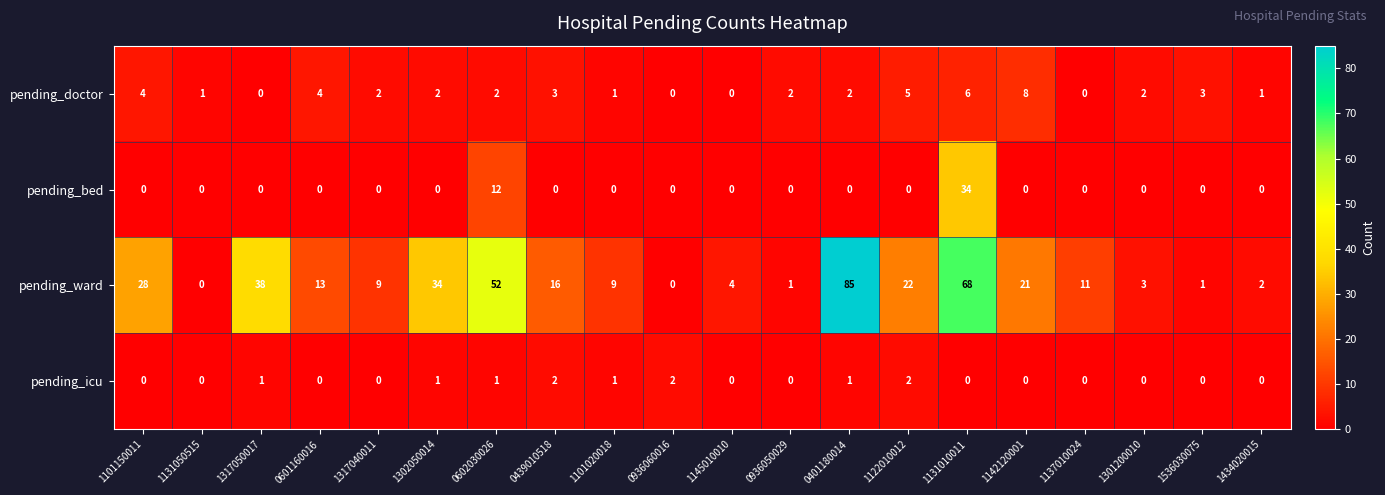

How many distinct data groups are displayed?

4